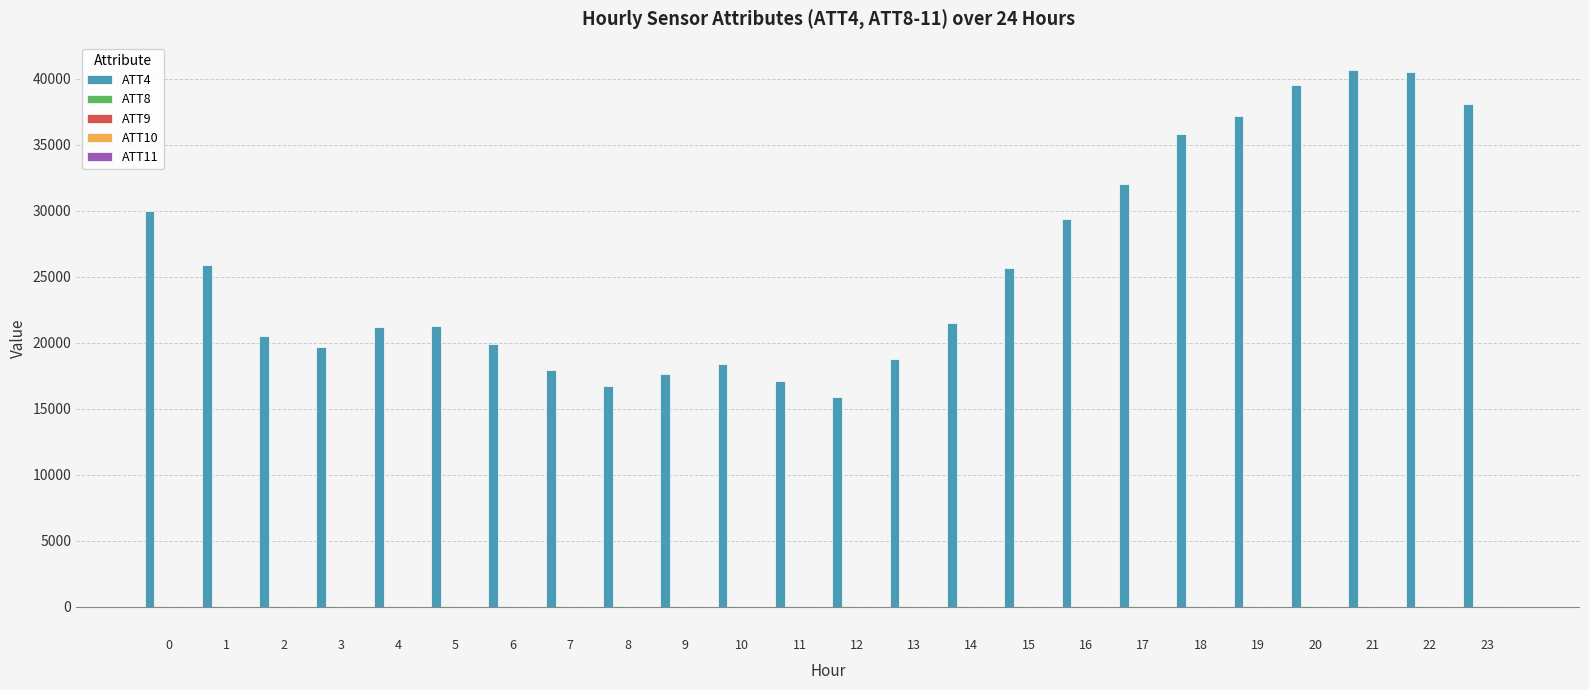

What is the total value across all series at 6?

19910.6